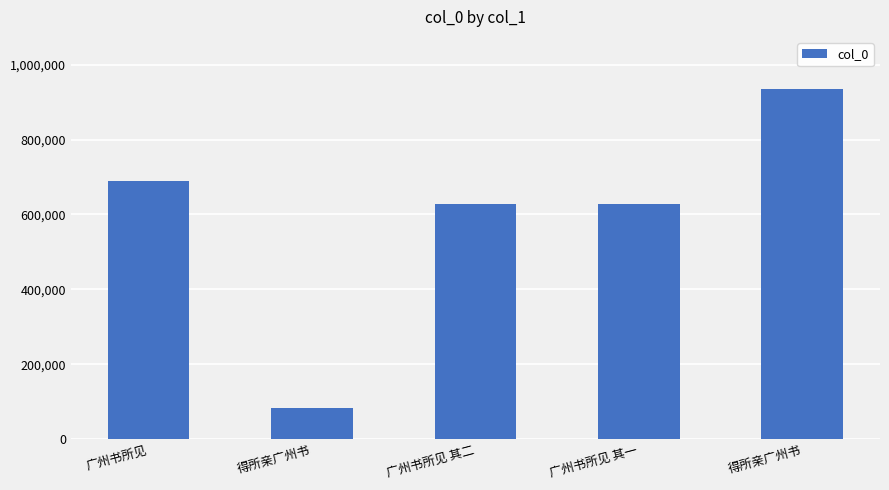

How many bars are there in total?

5